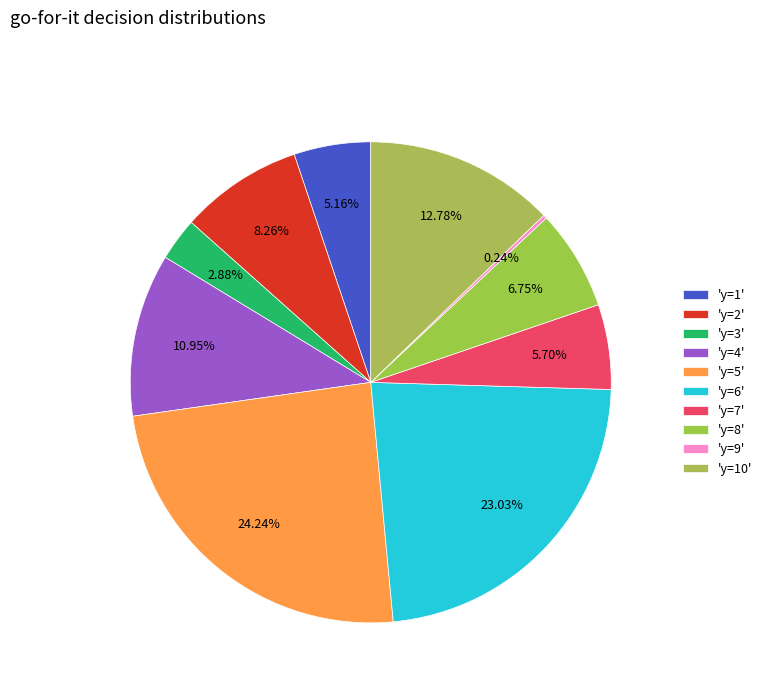

What is the largest slice in the pie chart?

'y=5'